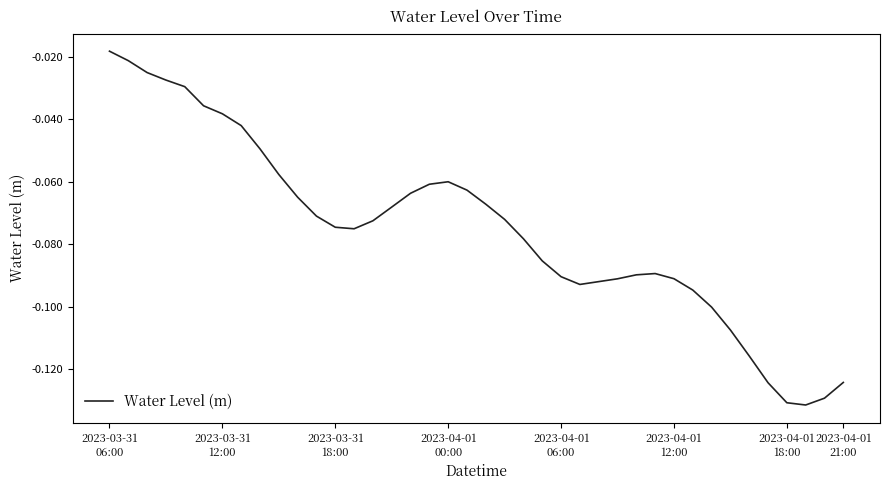

How many lines are shown in the chart?

1